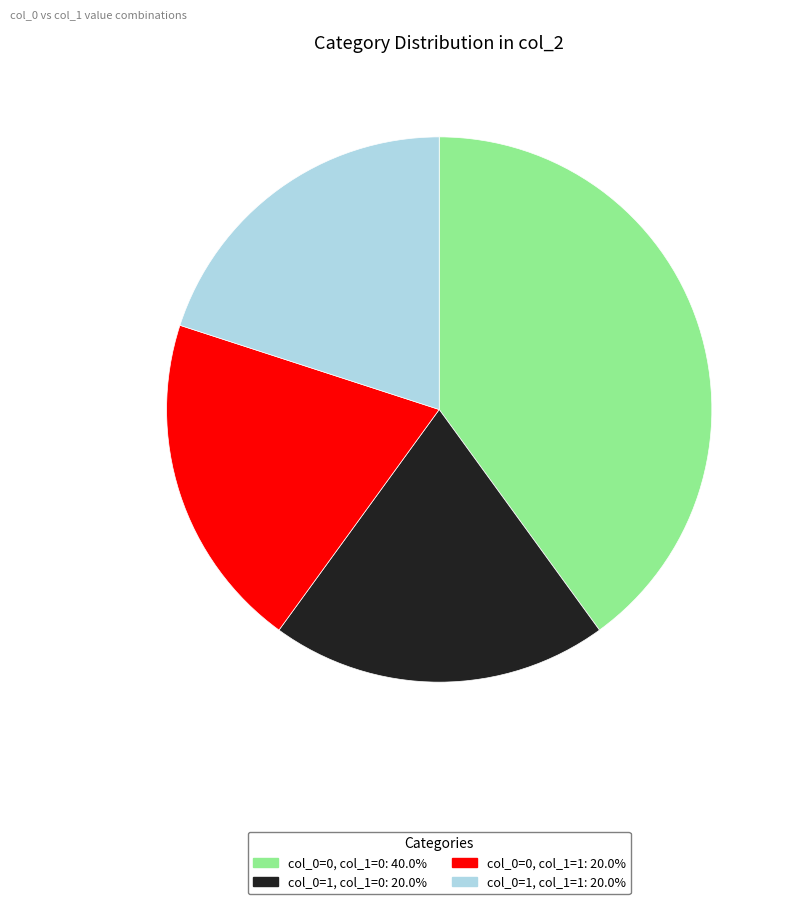

How many segments does this pie chart have?

4